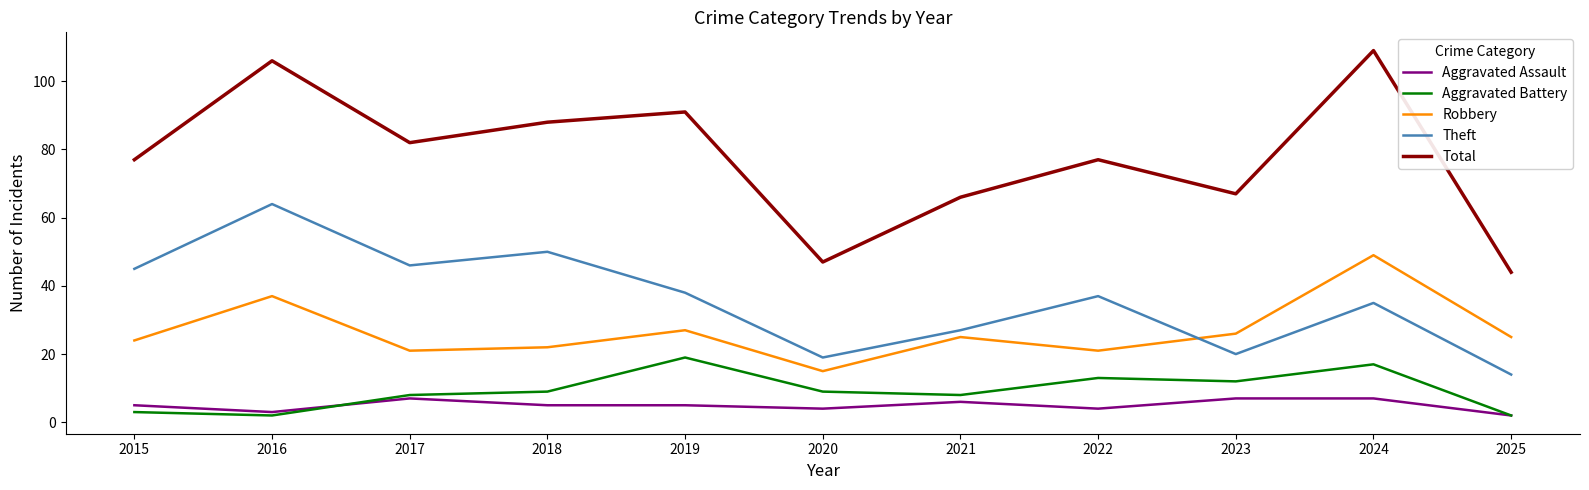

Does the chart have visible grid lines?

No